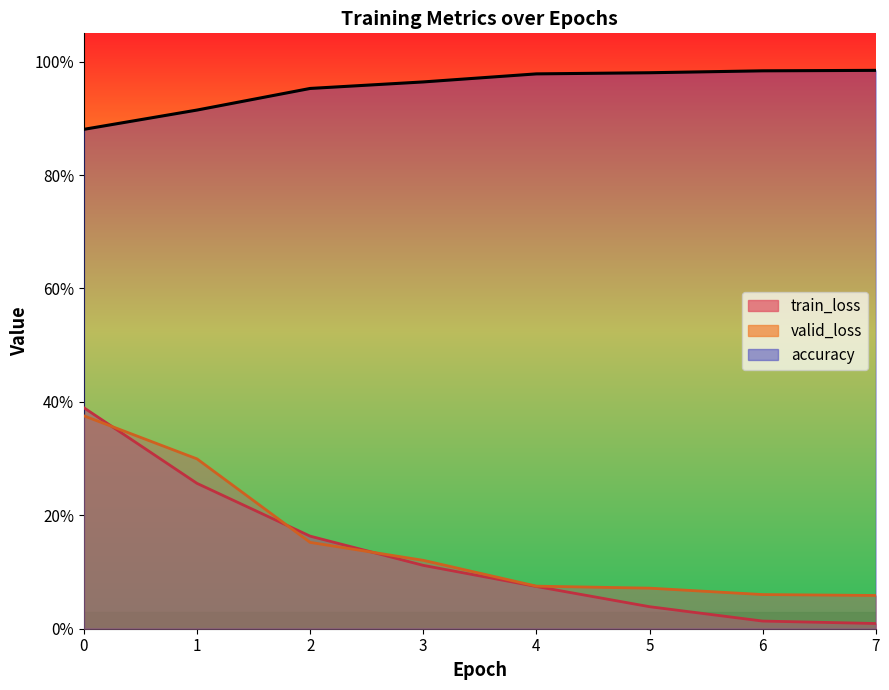

Does the chart have visible grid lines?

No